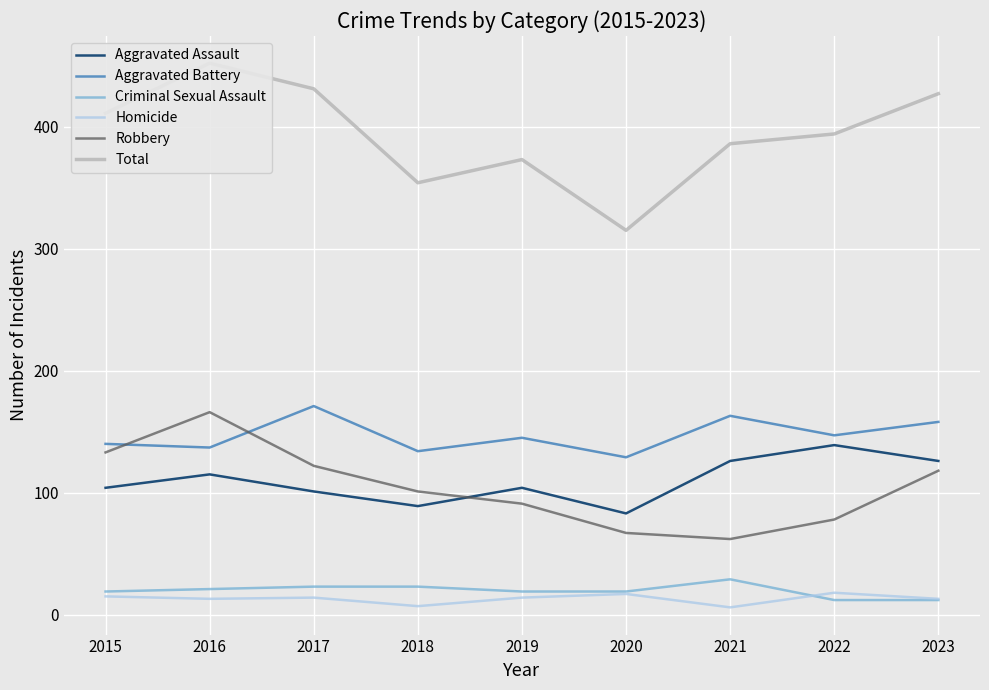

What are all the series names shown in the legend?

Aggravated Assault, Aggravated Battery, Criminal Sexual Assault, Homicide, Robbery, Total